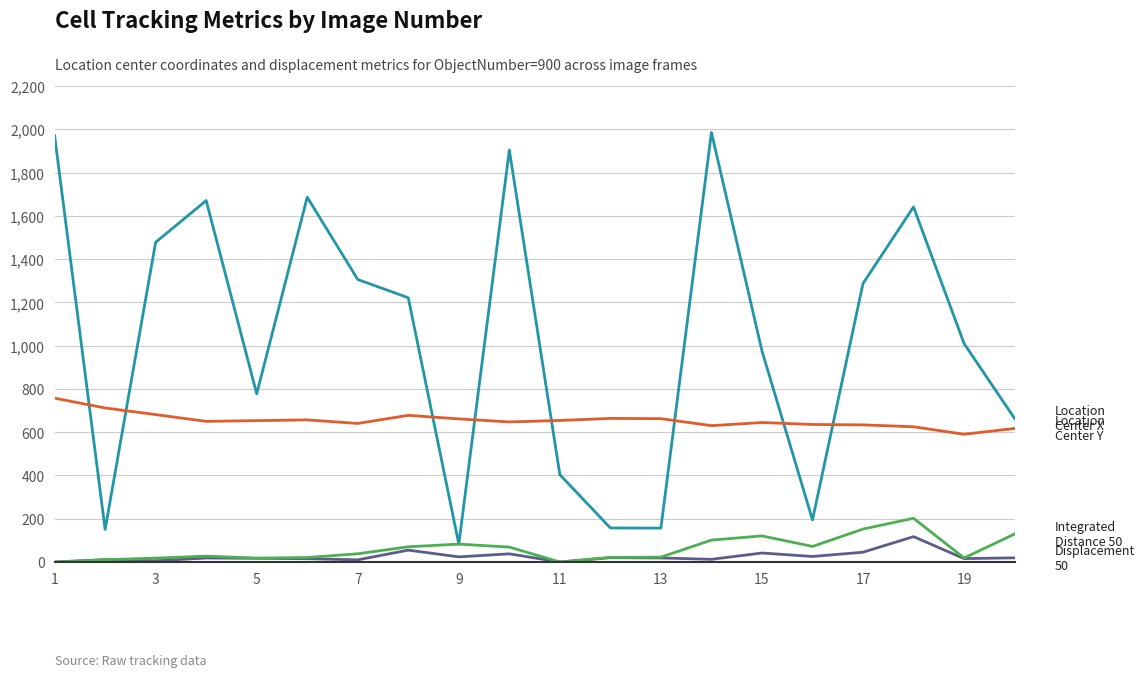

What is the maximum value shown in the chart?

1985.2